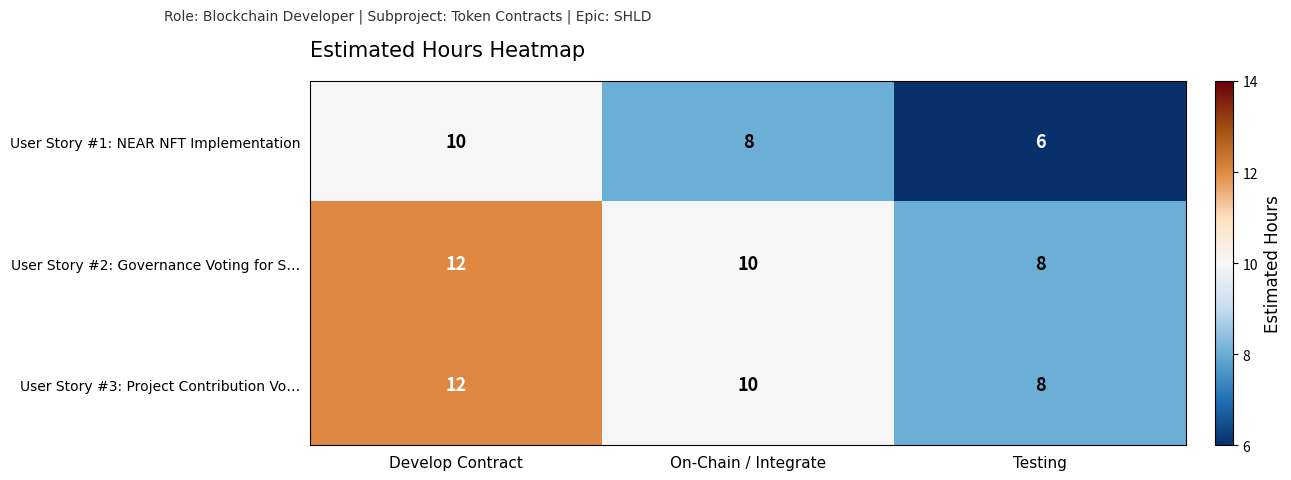

Which category has the highest value across all series?

Develop Contract